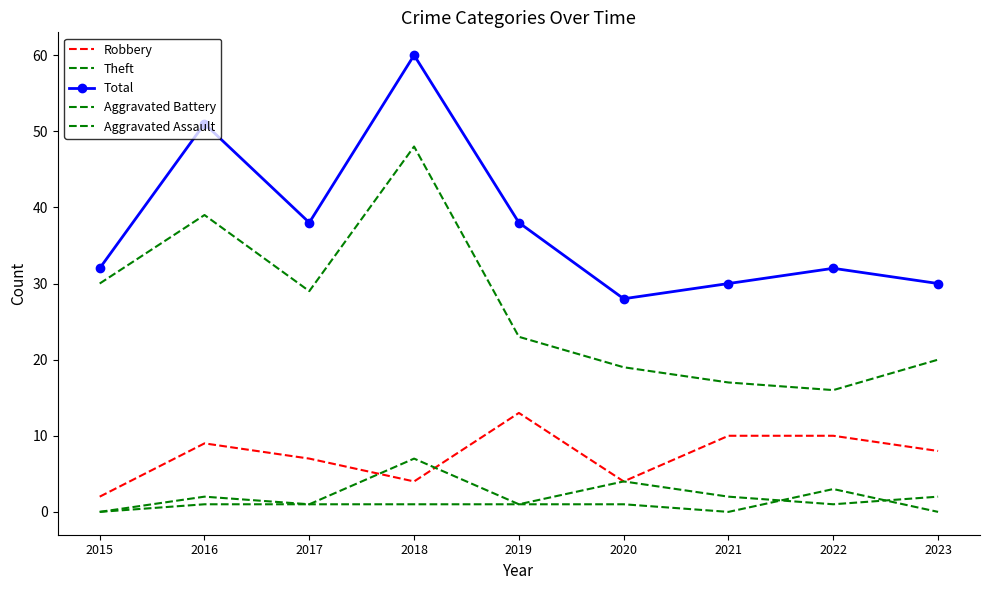

Read the Robbery value at 2019, to the nearest 10.

10